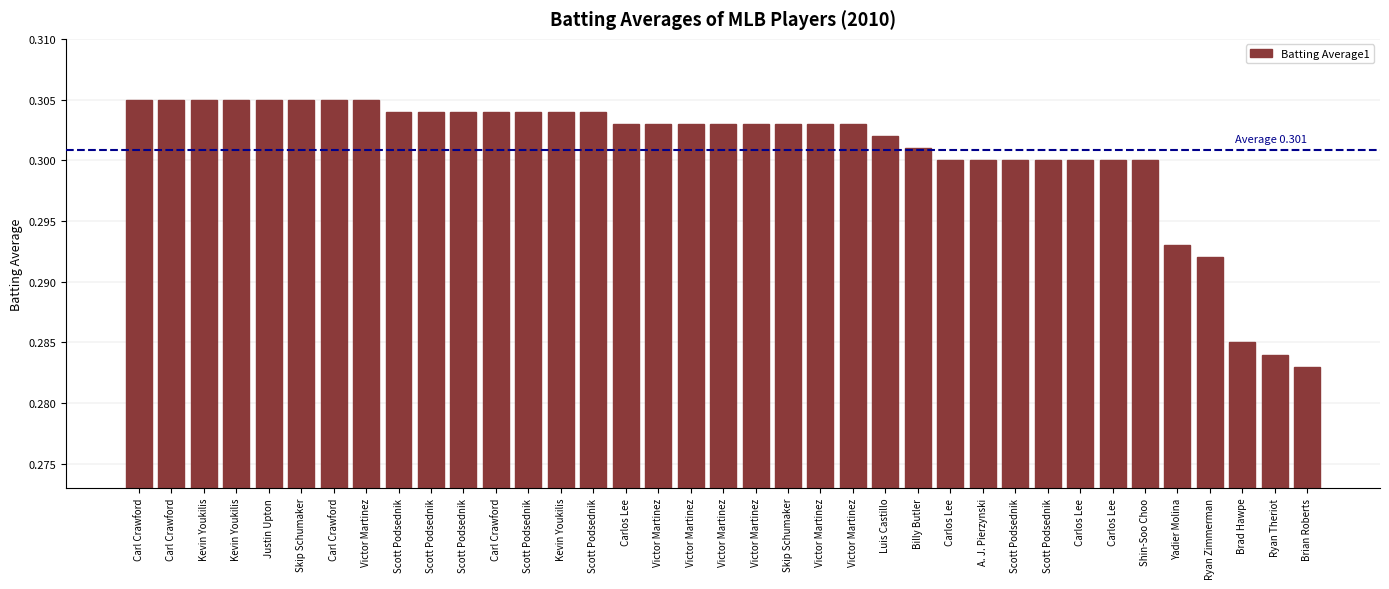

Is it true that the value at Victor Martinez is 0.3?

True